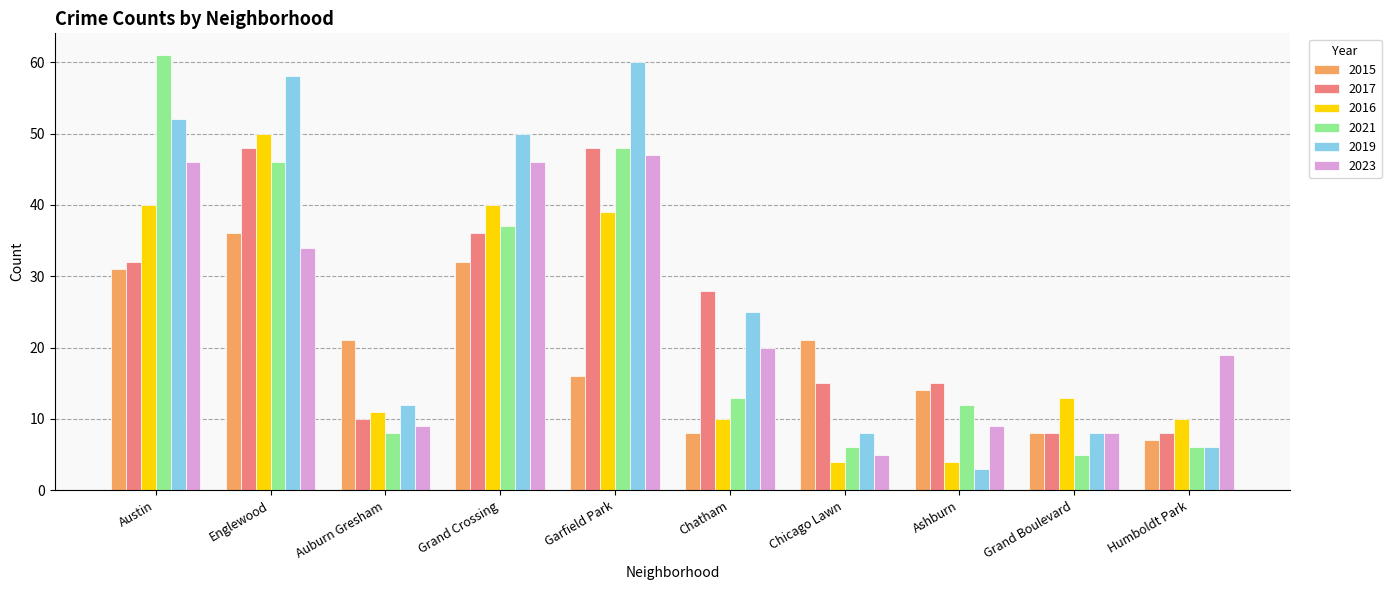

What is the total value across all series at Englewood?

272